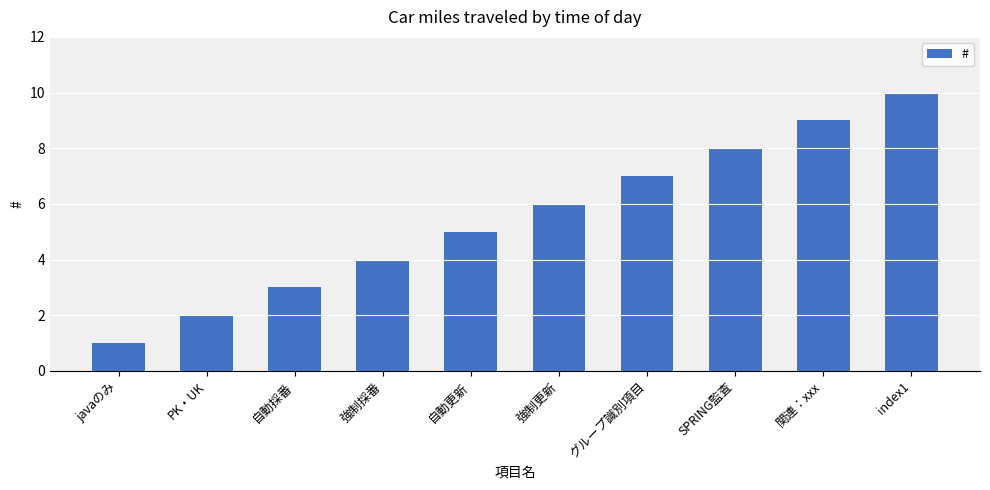

Is it true that the value at 自動更新 is 3?

False